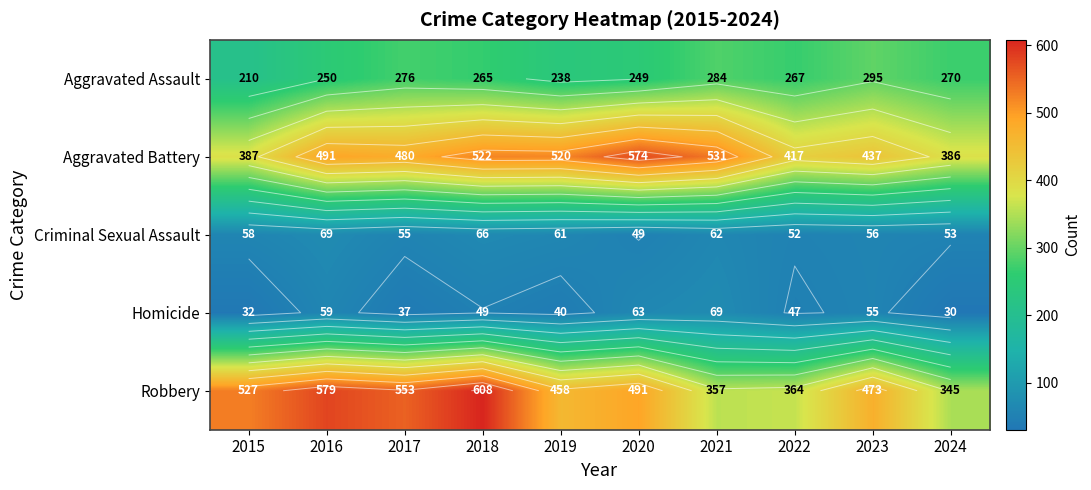

What is the spread (max minus min) of values at 2015?

495